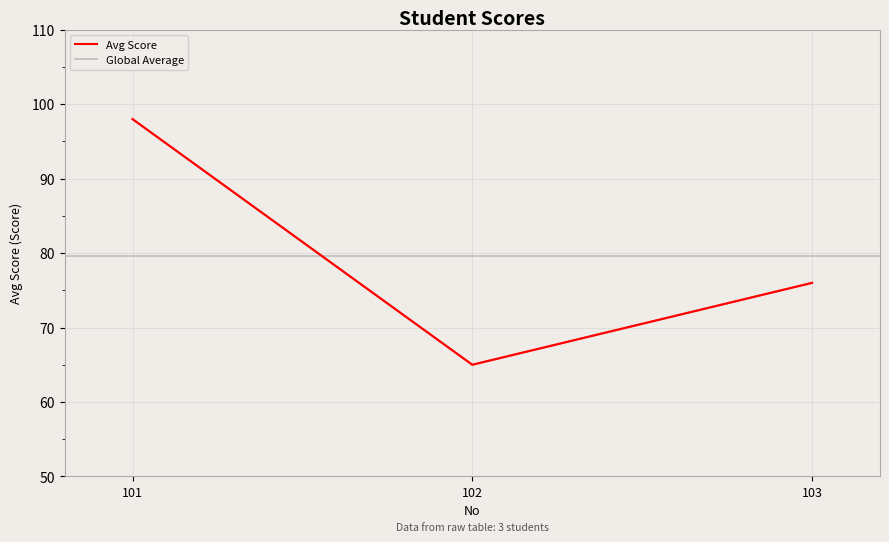

Reading left to right, transcribe all the data shown in this chart.

98	65	76